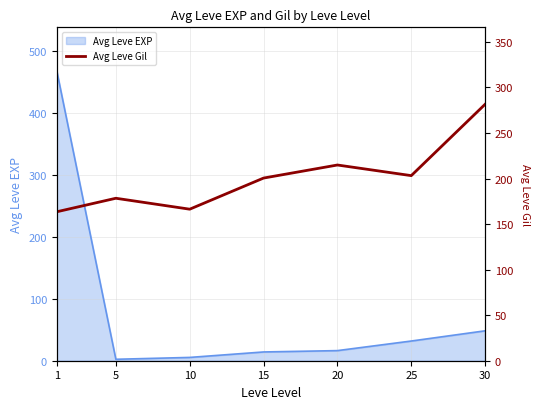

What is the maximum value for Avg Leve EXP?

468.5